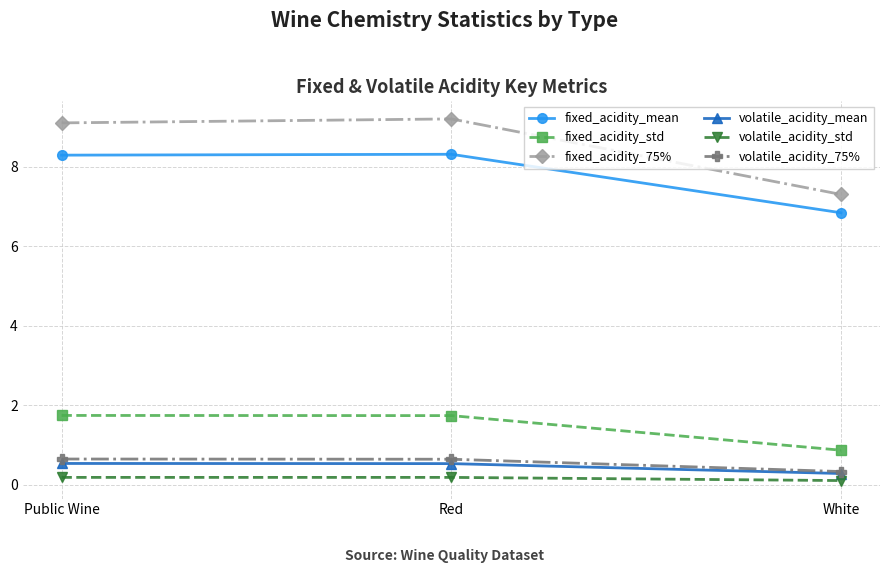

Does the chart have visible grid lines?

Yes